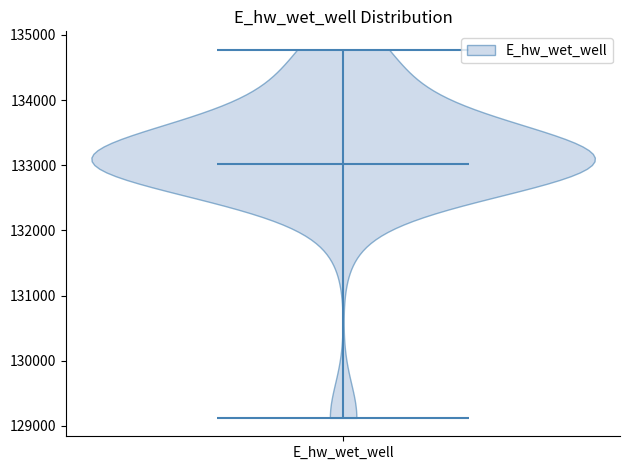

What is the lowest point the violin for E_hw_wet_well reaches on the y-axis? The values are not printed on the chart, so give them approximately, as read against the axis.

129100